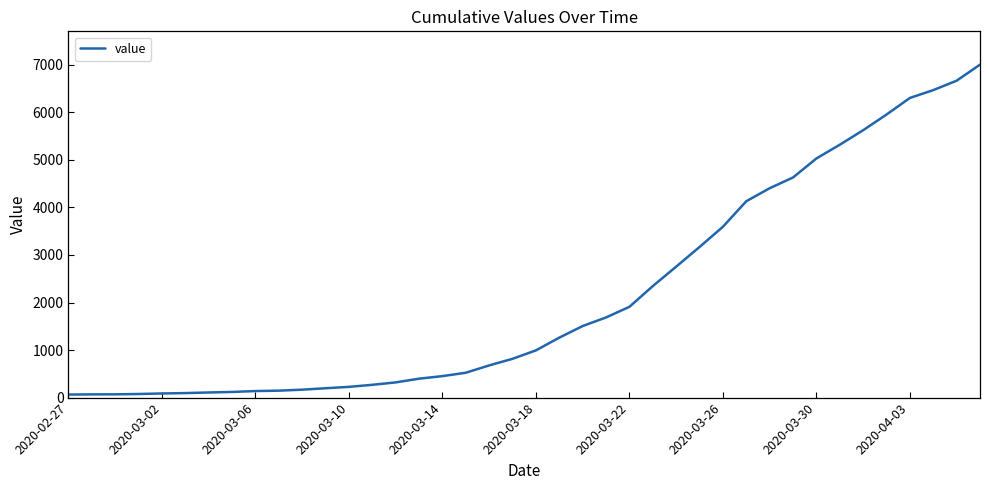

What is the maximum value shown in the chart?

7004